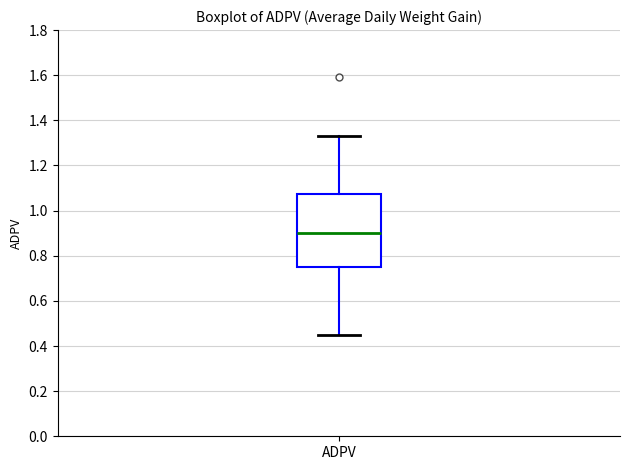

Transcribe this box plot: give where the median line is, the range the box spans, and where the two whiskers end, as read against the y-axis. The values are not printed on the chart, so give them approximately, as read against the axis.

median 0.90, box 0.76 to 1.08, whiskers 0.46 to 1.34